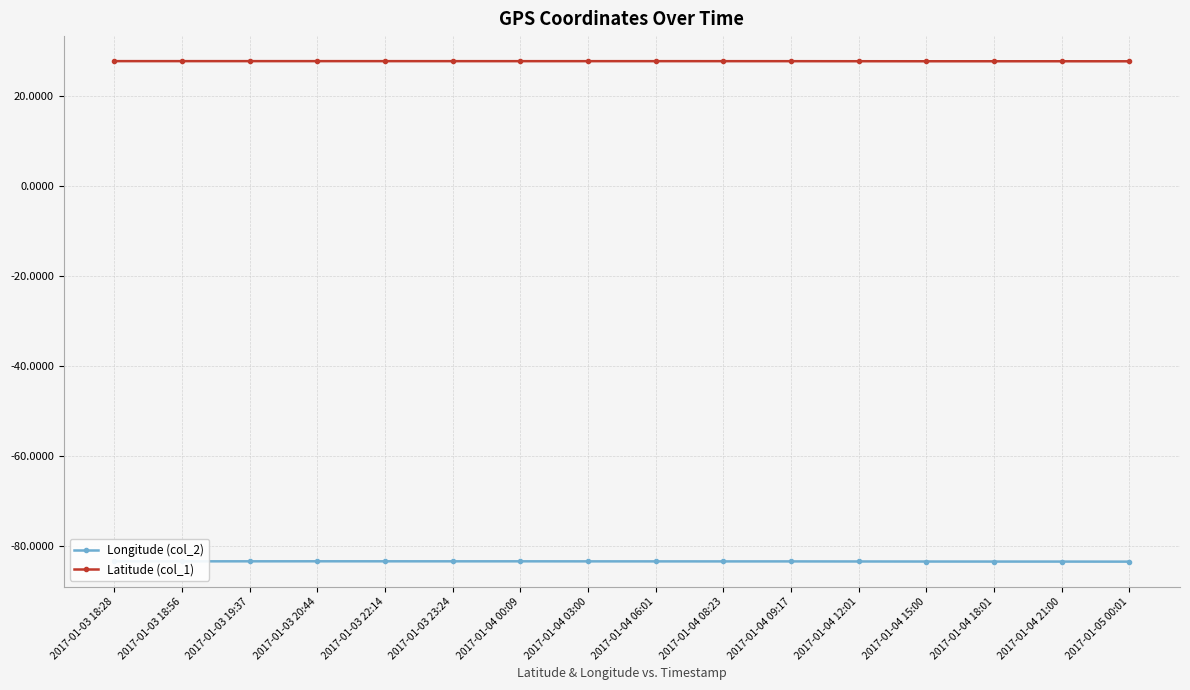

True or false: Longitude (col_2) has a value of -55.4 at 2017-01-04 03:00.

False